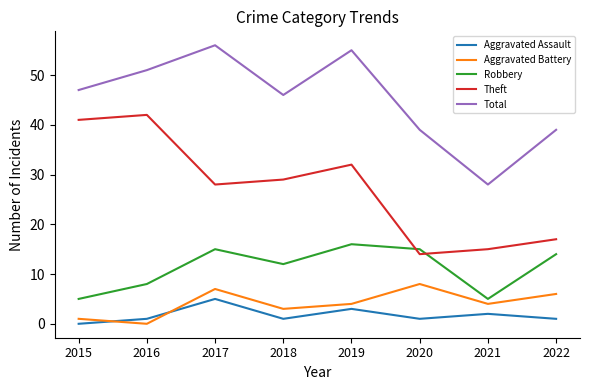

True or false: Theft and Aggravated Battery intersect in this chart.

False